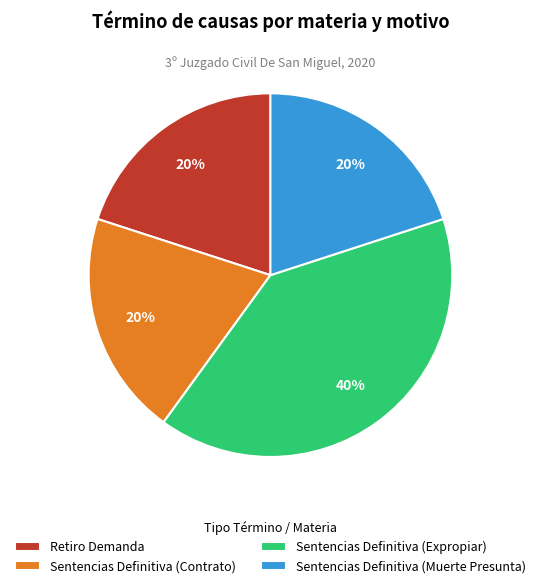

True or false: Sentencias Definitiva (Expropiar) accounts for 46% of the total.

False